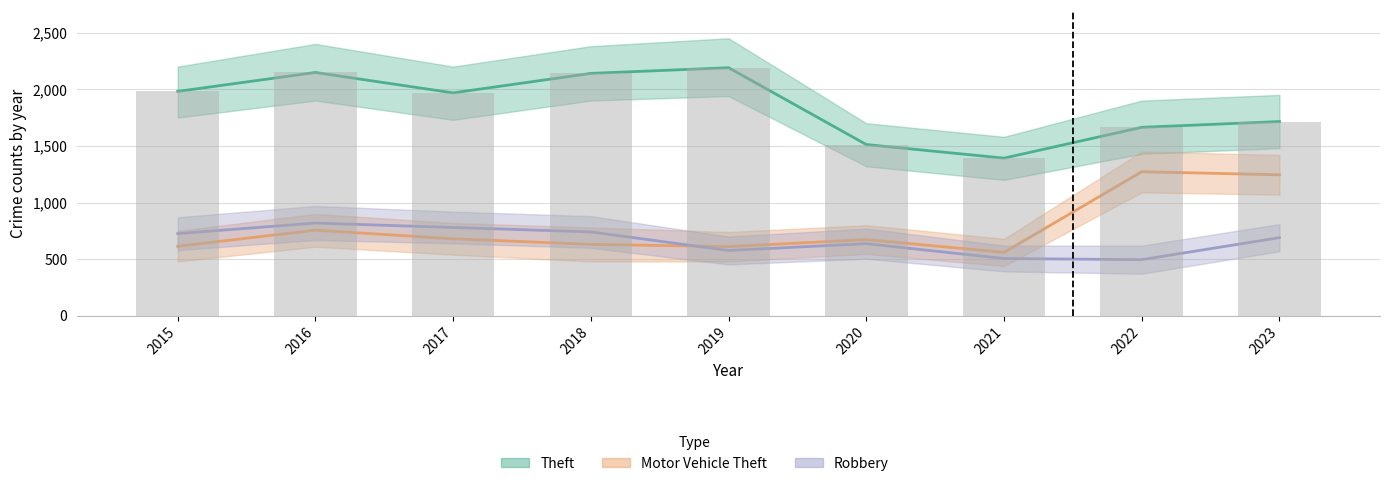

What is the lowest value of the Robbery series?

496